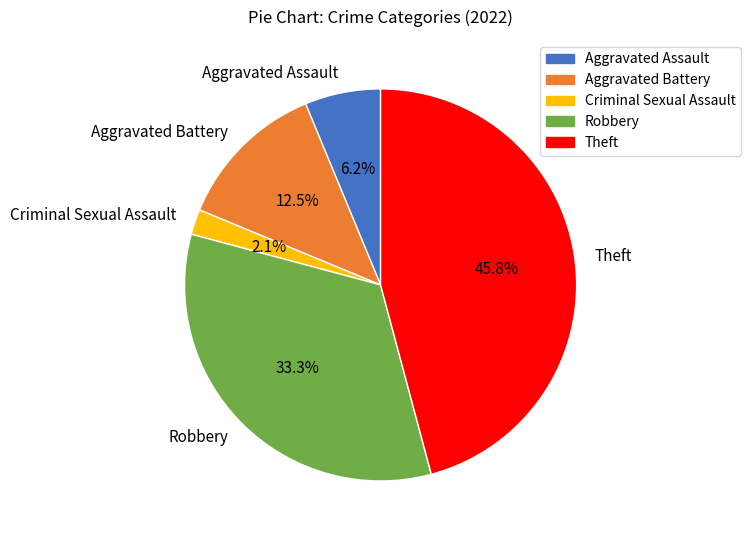

Which category has the smallest portion of the pie?

Criminal Sexual Assault